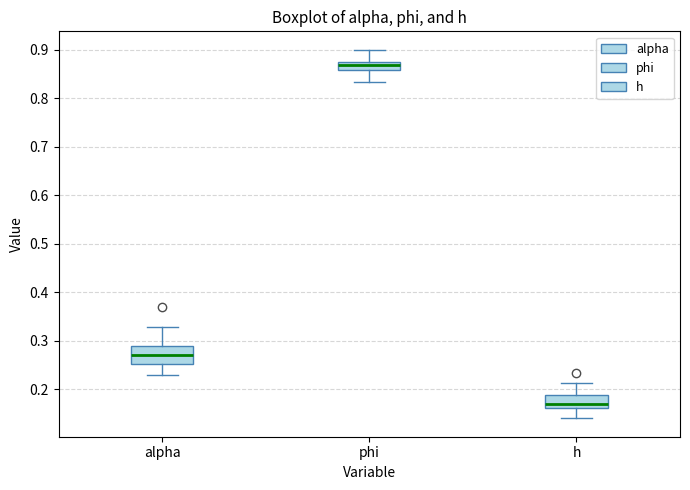

Which box has the highest median line?

phi